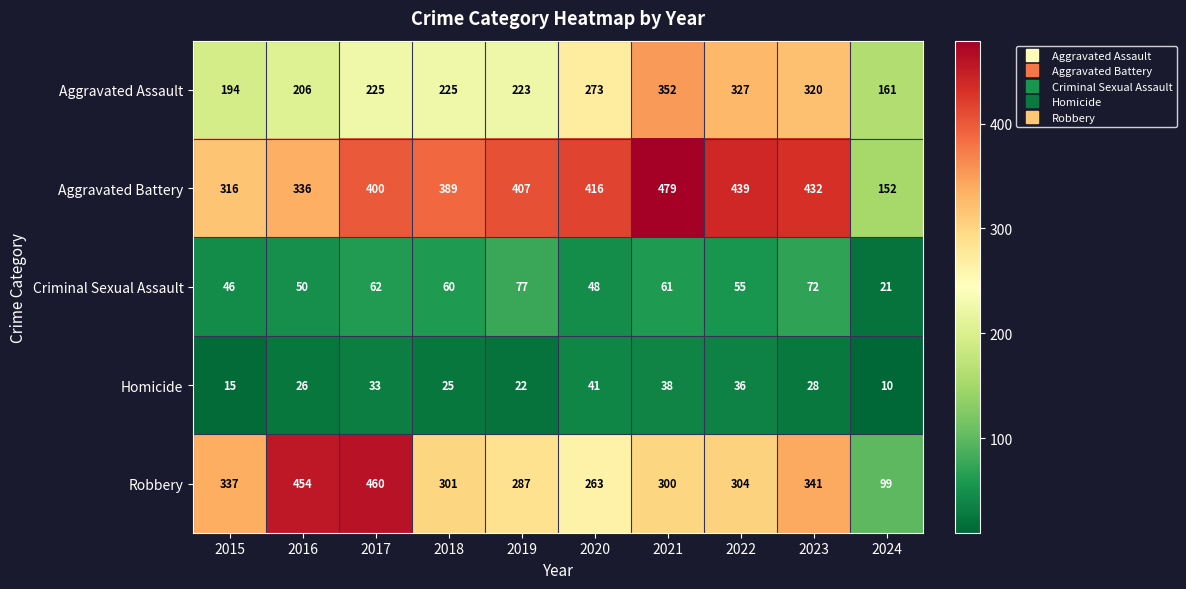

Which series has the largest total across all categories?

Aggravated Battery